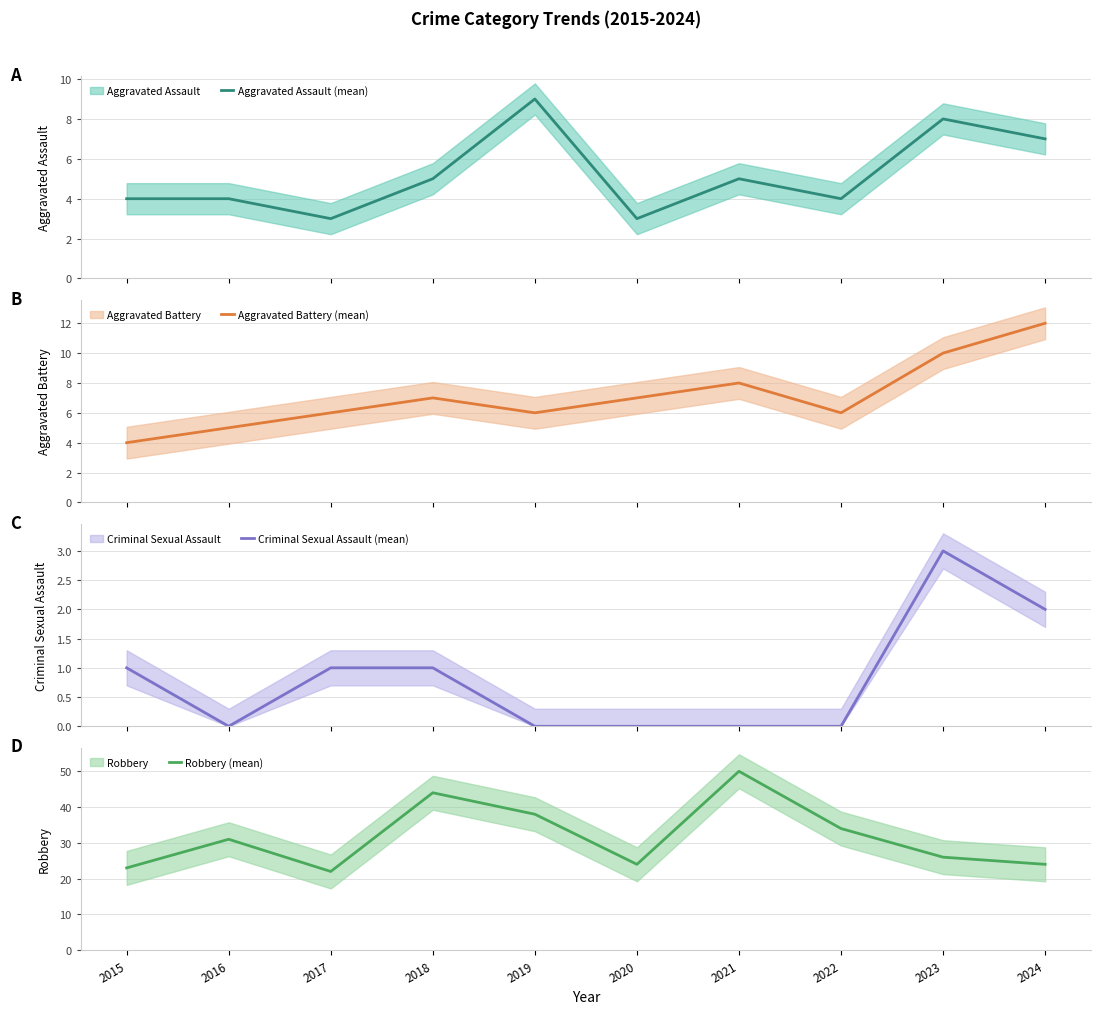

Does the chart display data point markers on the line(s)?

No